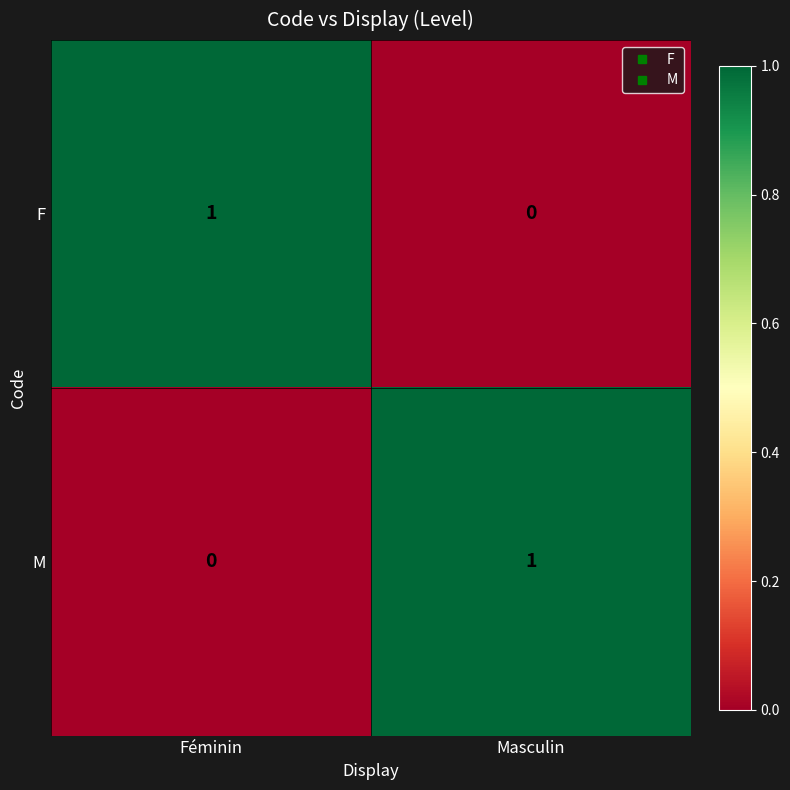

The M series shows 1 at Masculin. True or false?

True